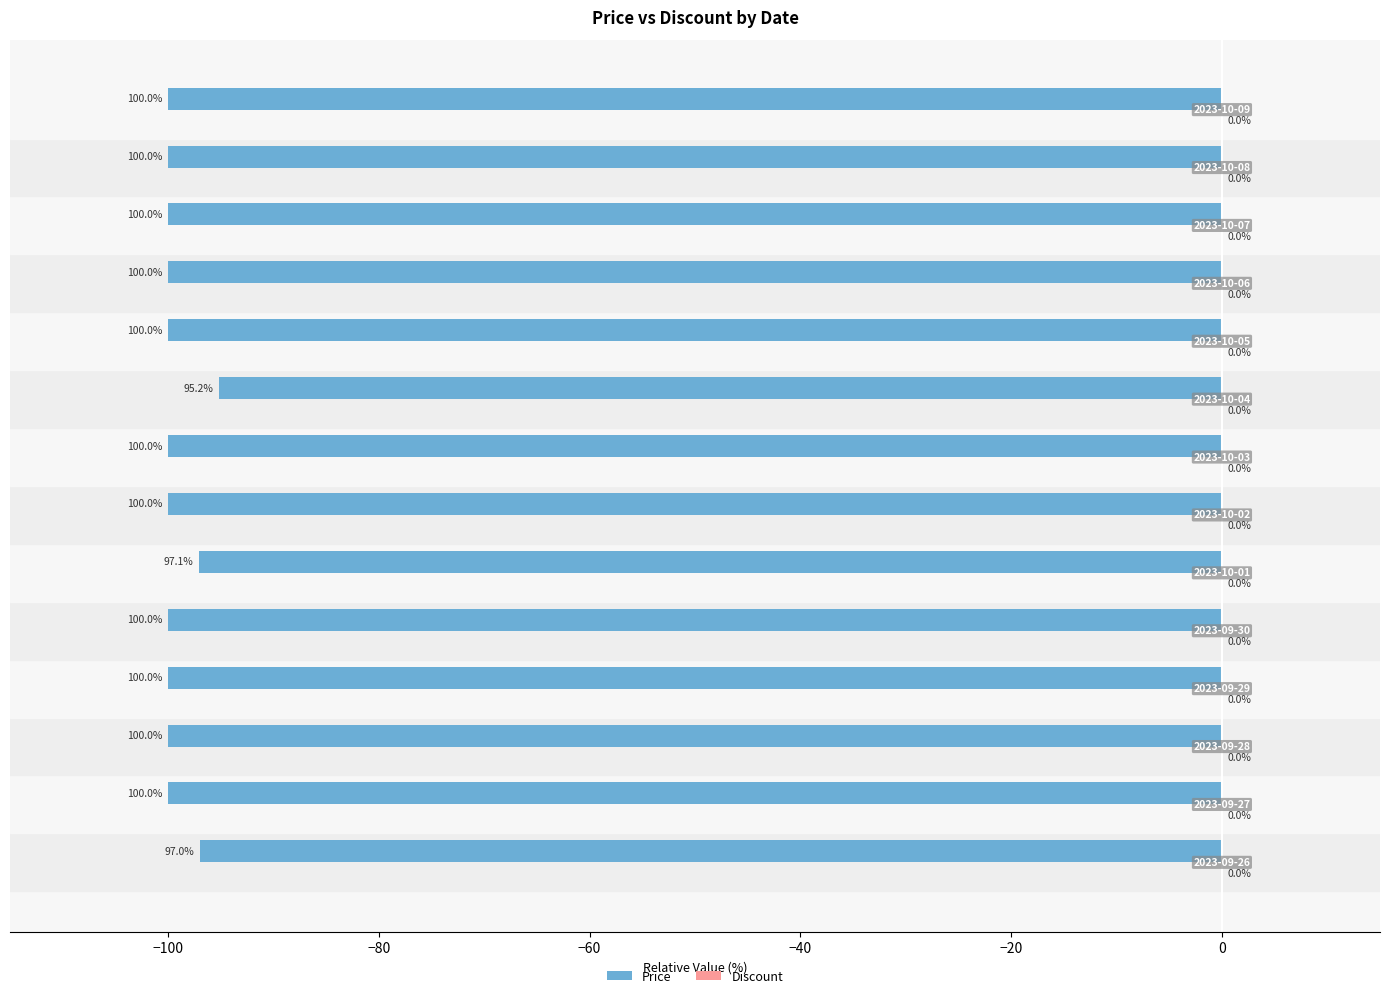

Does the chart contain any negative values?

Yes